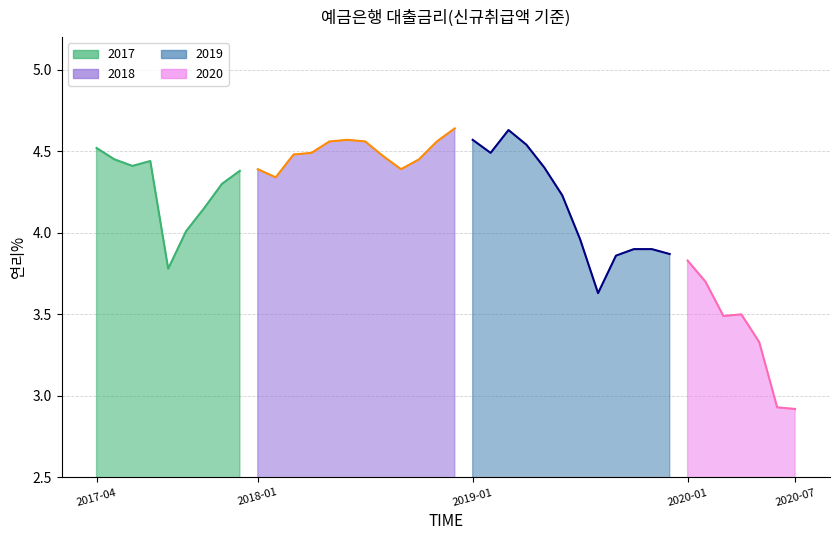

Between 201707 and 201905, which is larger?

201707